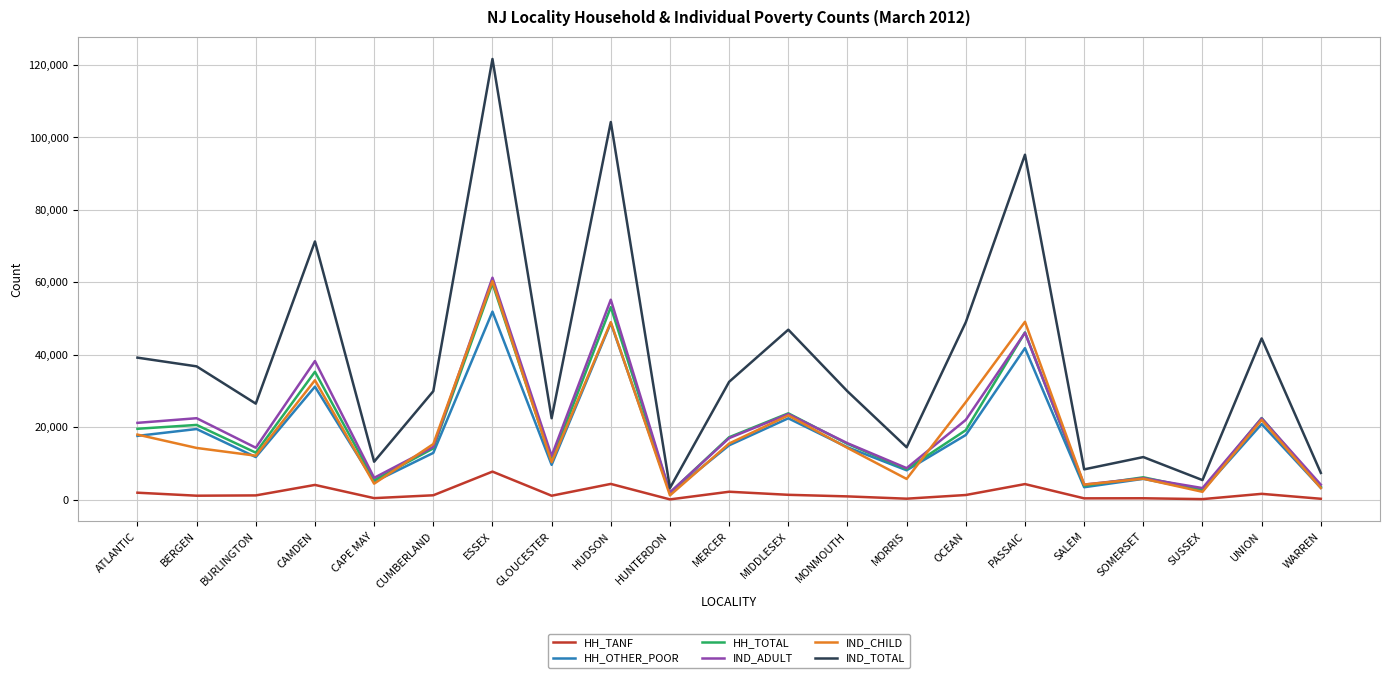

What is the highest value of the IND_TOTAL series?

121665